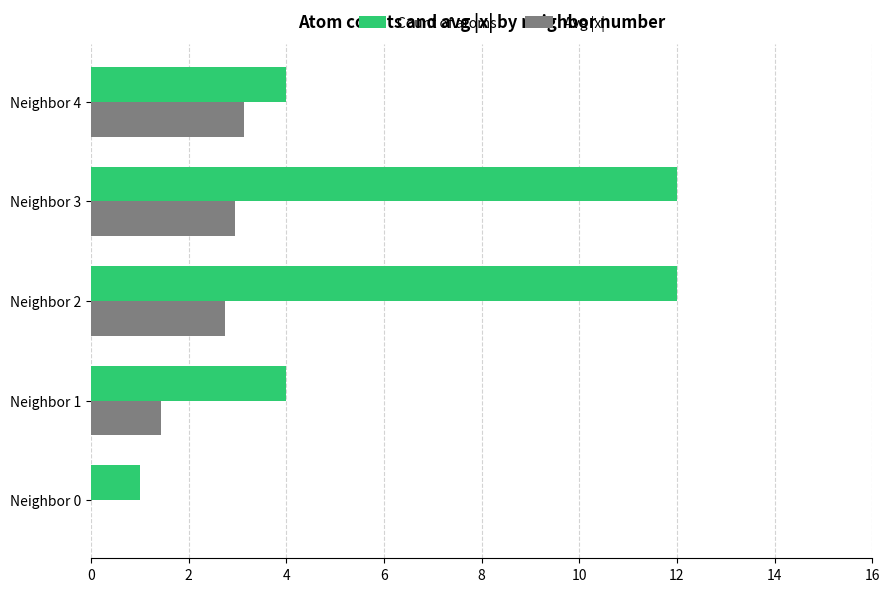

The value of Avg |x| at Neighbor 2 is 1.9. True or false?

False